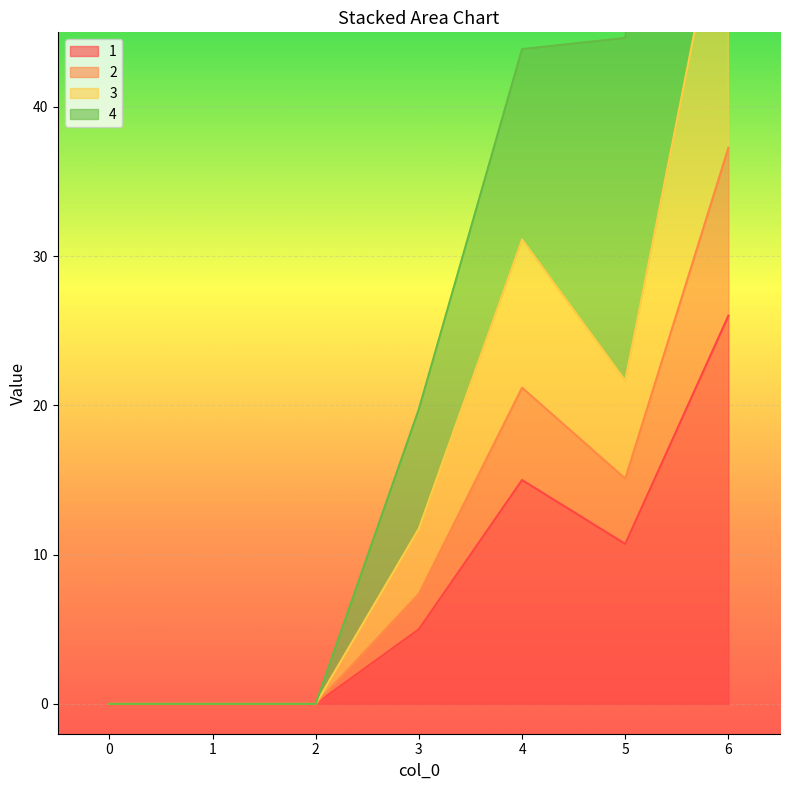

How many lines are shown in the chart?

4